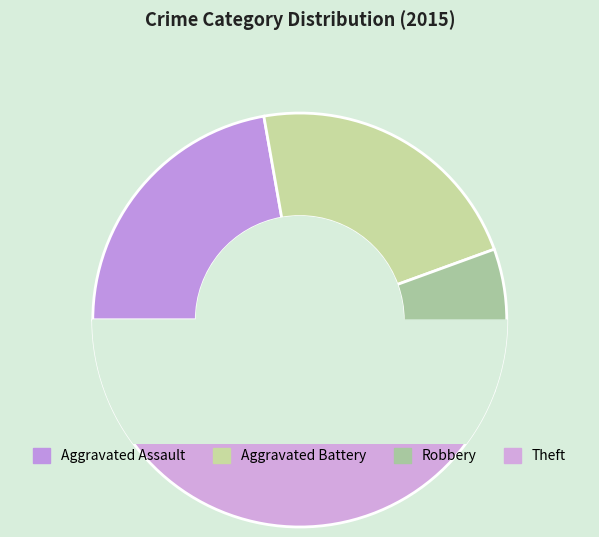

The Motor Vehicle Theft slice represents 14% of the pie. True or false?

False